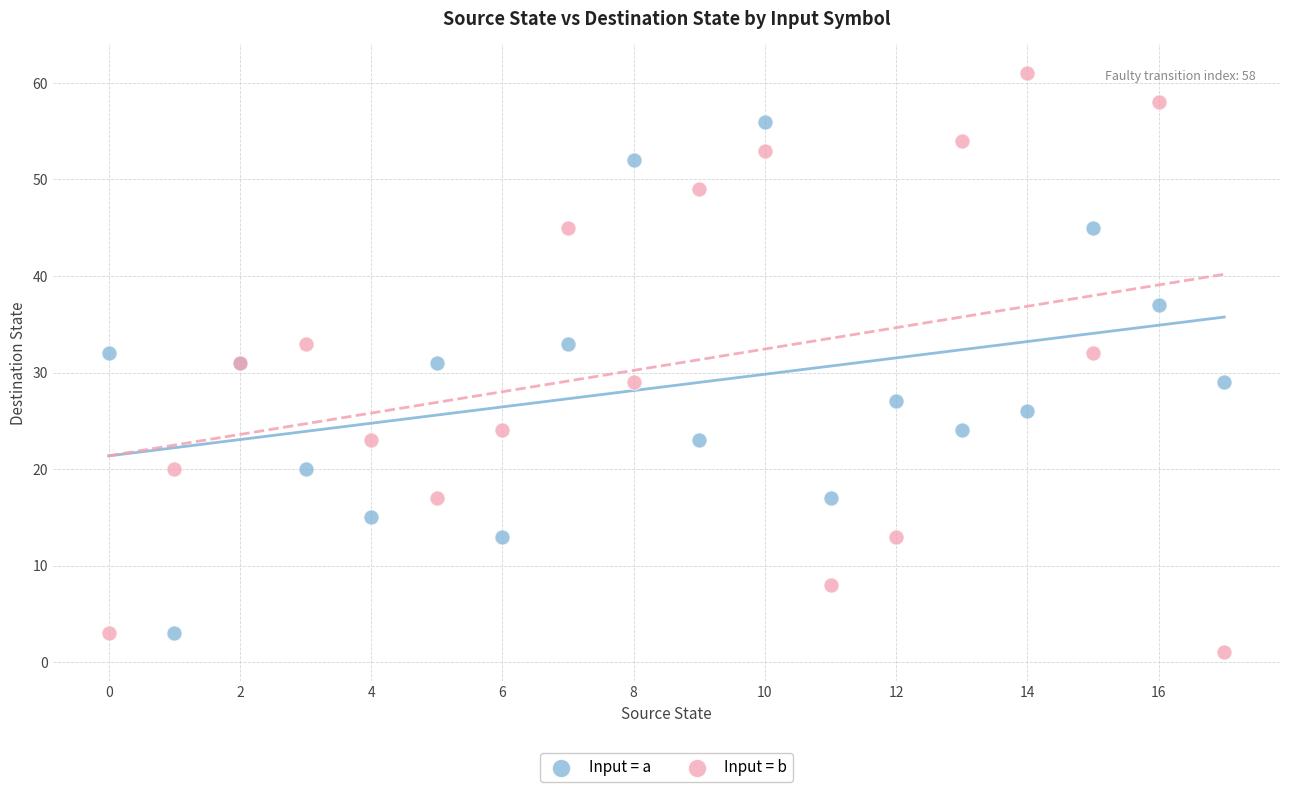

Which series has the largest Y range (max minus min)?

Input = b